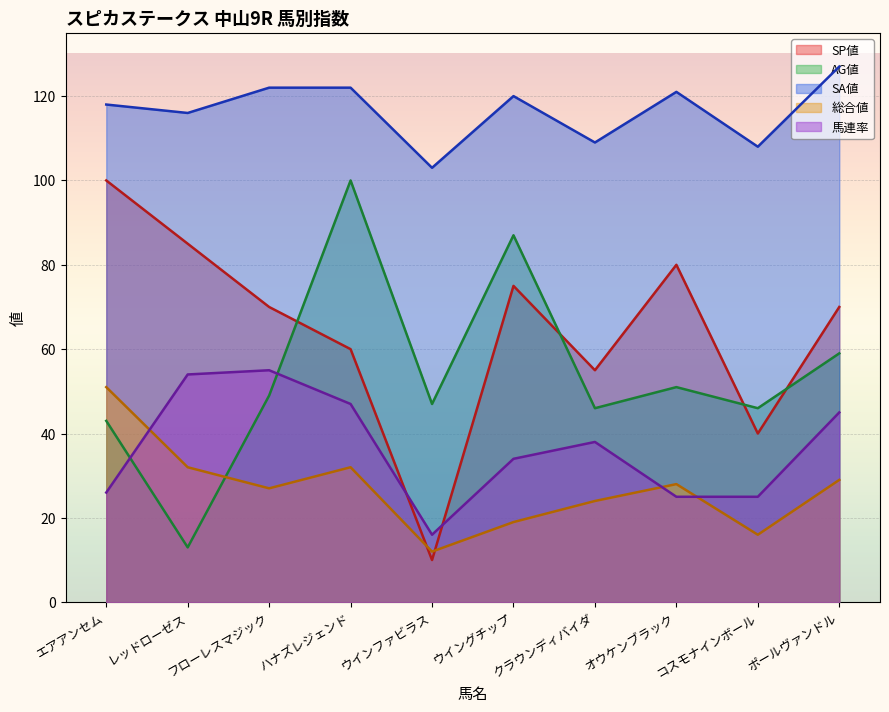

Rank the series at ポールヴァンドル from highest to lowest value.

SA値, SP値, AG値, 馬連率, 総合値